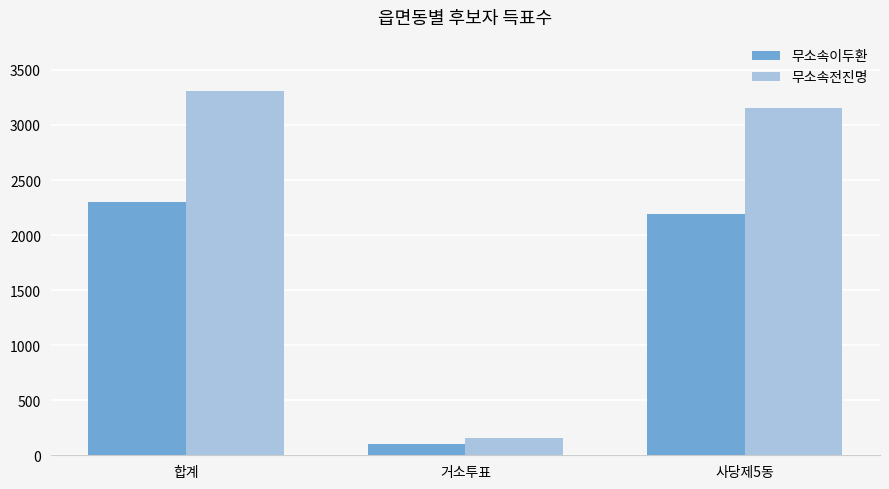

Reading right to left, list all the values displayed in this chart.

무소속이두환: 사당제5동=2194	거소투표=104	합계=2298
무소속전진명: 사당제5동=3153	거소투표=157	합계=3310